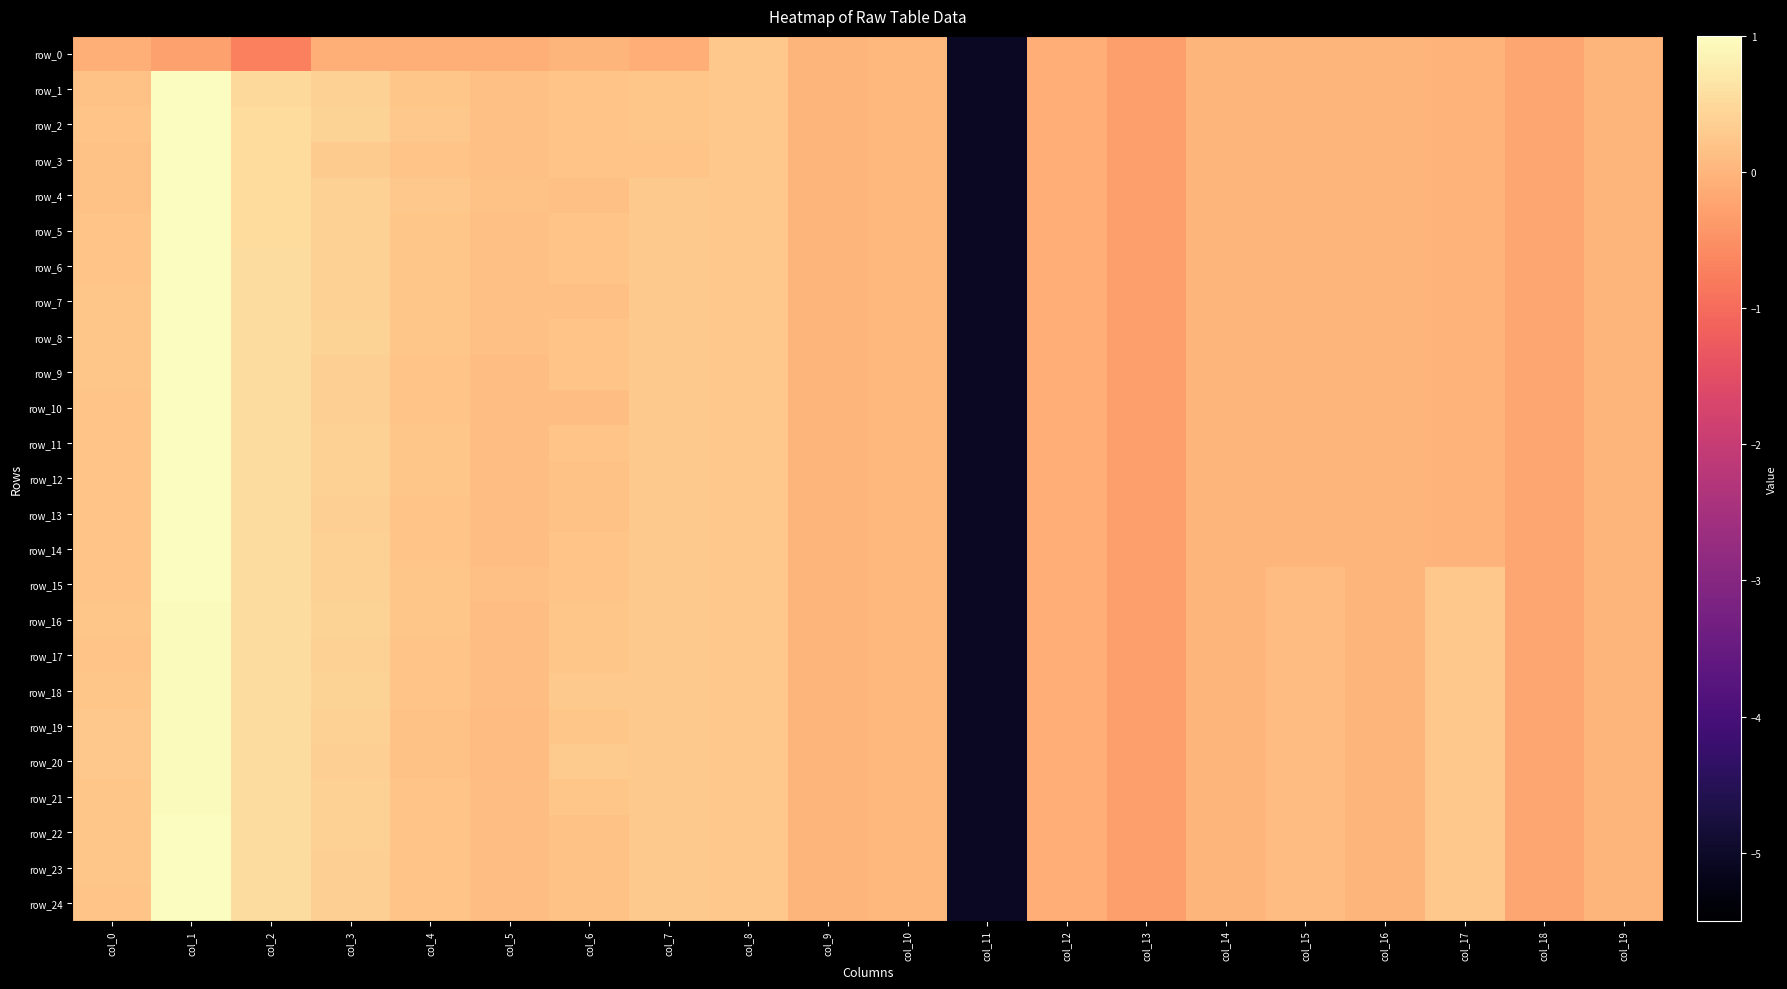

What is the highest value of the row_7 series?

1.0